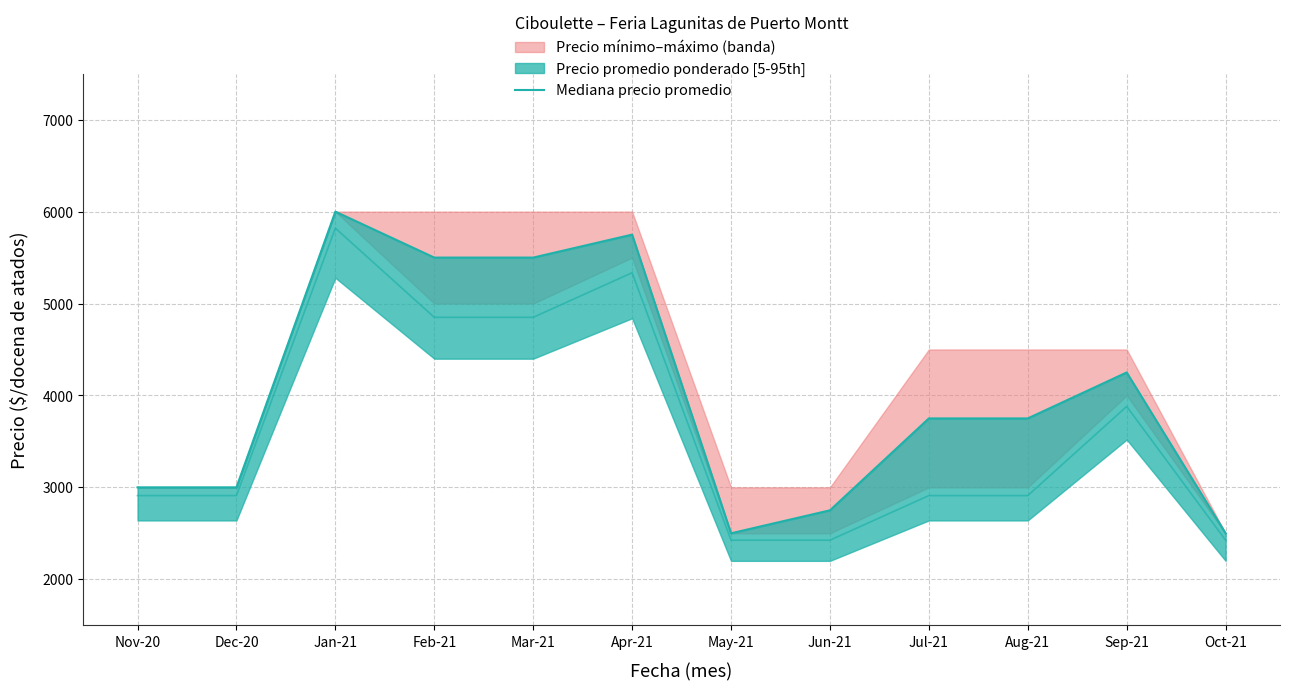

List the labels in order of value, largest first.

Jan-21, Apr-21, Feb-21, Mar-21, Sep-21, Jul-21, Aug-21, Nov-20, Dec-20, Jun-21, May-21, Oct-21